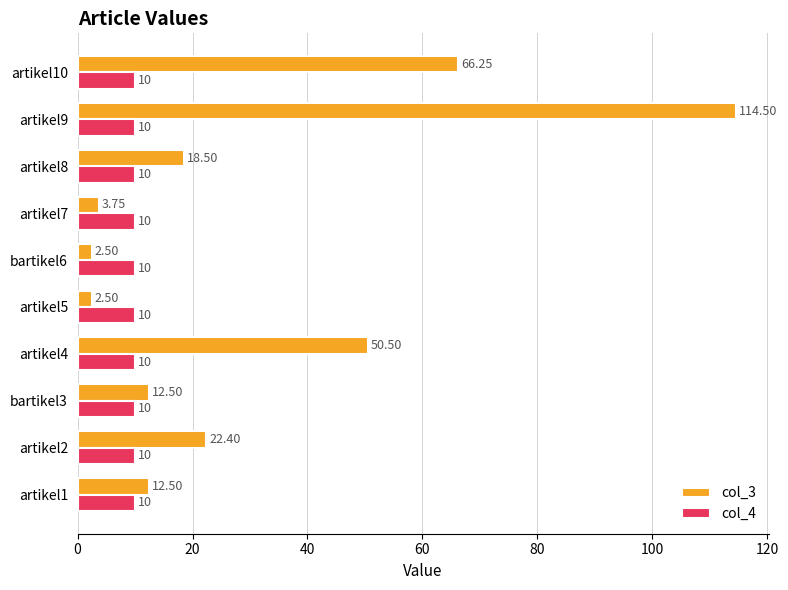

Rank the series by their maximum value, from highest to lowest.

col_3, col_4